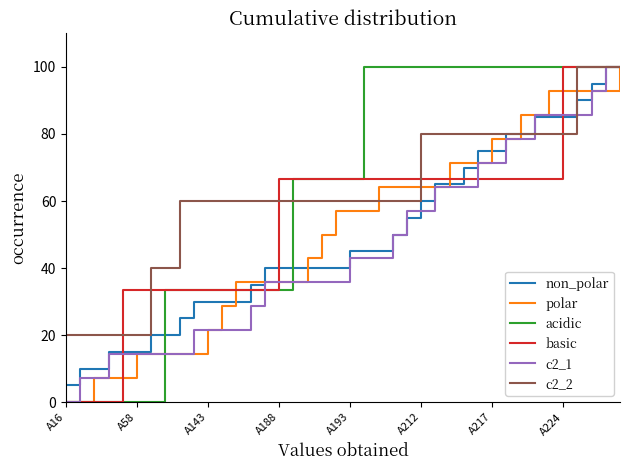

What is the total value across all series at A193?

338.3